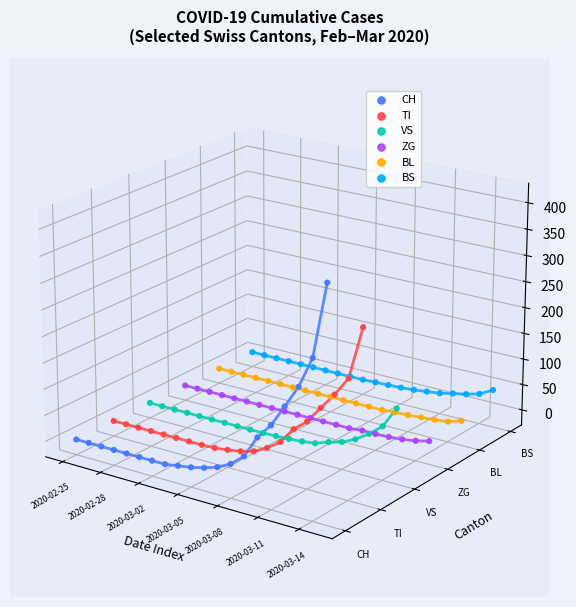

At which category is the sum across all series the highest?

19